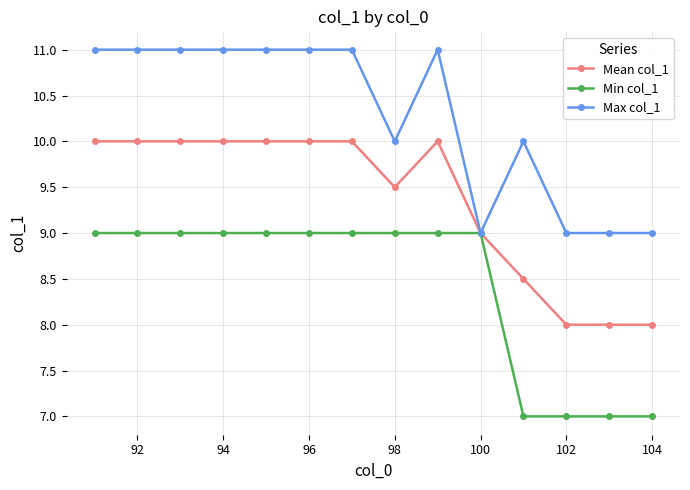

How many lines are shown in the chart?

3